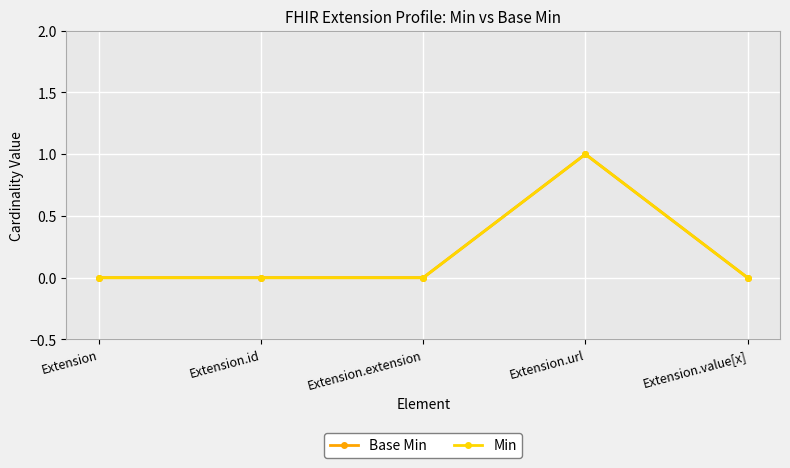

Does the chart have visible grid lines?

Yes